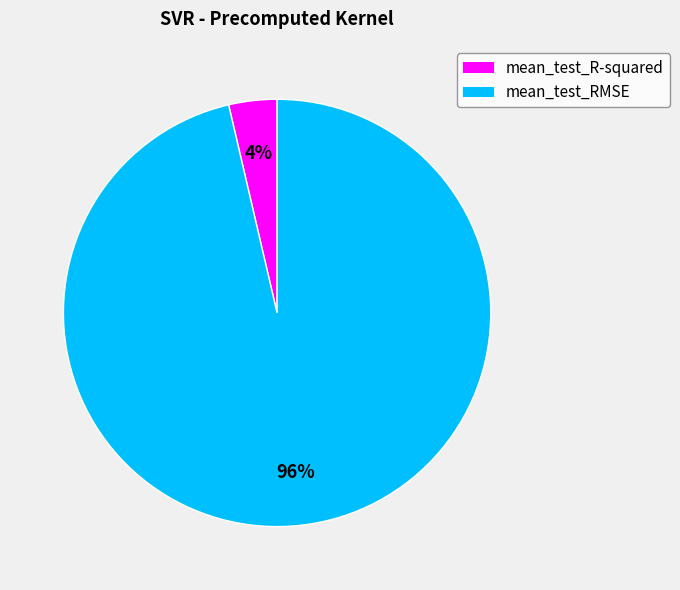

Combined, do mean_test_RMSE and mean_test_R-squared account for over 50%?

Yes